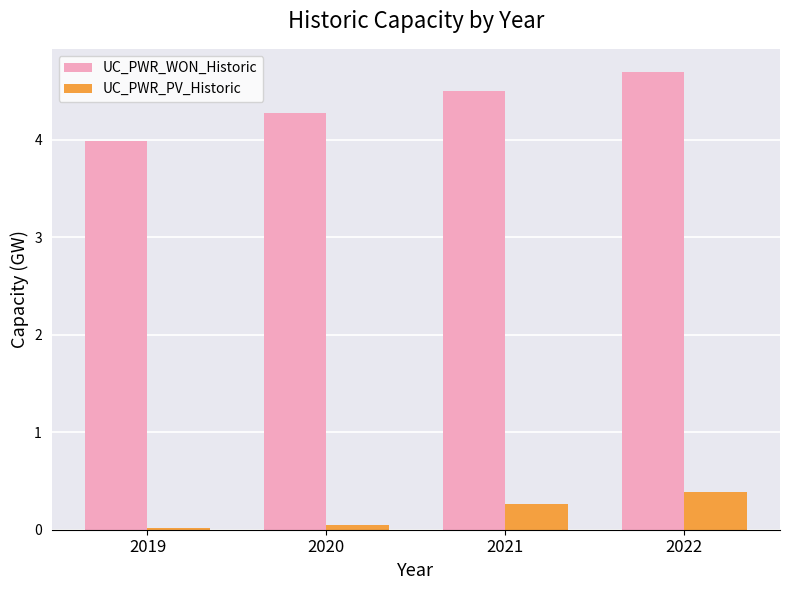

Is the value of UC_PWR_WON_Historic at 2020 greater than the value of UC_PWR_PV_Historic at 2021?

Yes